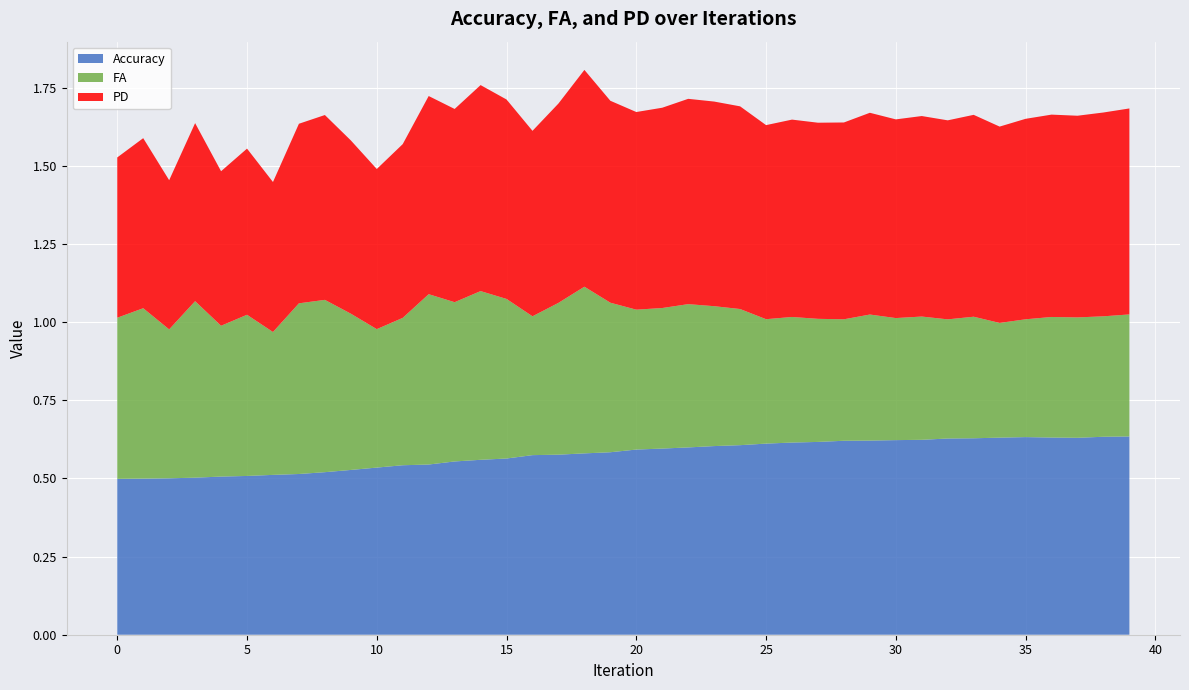

Reading left to right, extract all data points from this chart.

Accuracy: 0=0.5	1=0.5	2=0.5	3=0.5	4=0.5	5=0.5	6=0.5	7=0.5	8=0.5	9=0.5	10=0.5	11=0.5	12=0.5	13=0.6	14=0.6	15=0.6	16=0.6	17=0.6	18=0.6	19=0.6	20=0.6	21=0.6	22=0.6	23=0.6	24=0.6	25=0.6	26=0.6	27=0.6	28=0.6	29=0.6	30=0.6	31=0.6	32=0.6	33=0.6	34=0.6	35=0.6	36=0.6	37=0.6	38=0.6	39=0.6
FA: 0=0.5	1=0.5	2=0.5	3=0.6	4=0.5	5=0.5	6=0.5	7=0.5	8=0.6	9=0.5	10=0.4	11=0.5	12=0.5	13=0.5	14=0.5	15=0.5	16=0.4	17=0.5	18=0.5	19=0.5	20=0.4	21=0.4	22=0.5	23=0.4	24=0.4	25=0.4	26=0.4	27=0.4	28=0.4	29=0.4	30=0.4	31=0.4	32=0.4	33=0.4	34=0.4	35=0.4	36=0.4	37=0.4	38=0.4	39=0.4
PD: 0=0.5	1=0.5	2=0.5	3=0.6	4=0.5	5=0.5	6=0.5	7=0.6	8=0.6	9=0.6	10=0.5	11=0.6	12=0.6	13=0.6	14=0.7	15=0.6	16=0.6	17=0.6	18=0.7	19=0.6	20=0.6	21=0.6	22=0.7	23=0.7	24=0.6	25=0.6	26=0.6	27=0.6	28=0.6	29=0.6	30=0.6	31=0.6	32=0.6	33=0.6	34=0.6	35=0.6	36=0.6	37=0.6	38=0.7	39=0.7